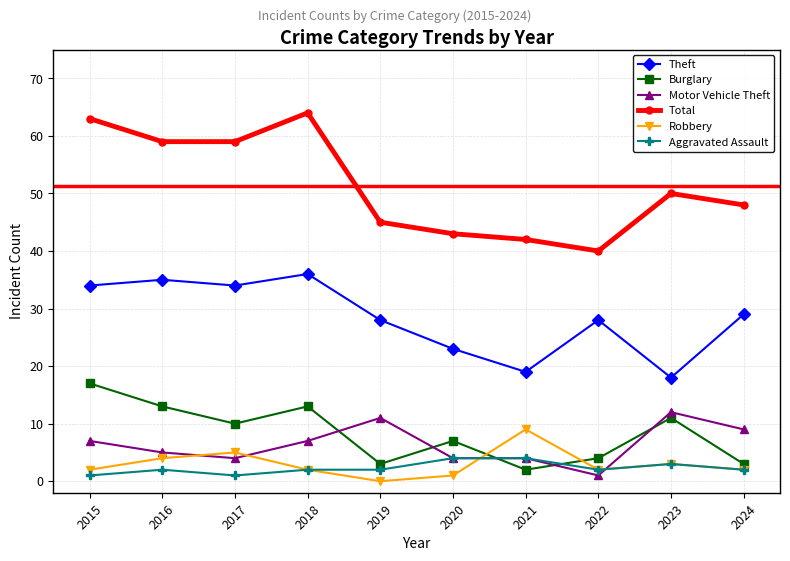

Is the value of Aggravated Assault at 2019 greater than the value of Total at 2022?

No